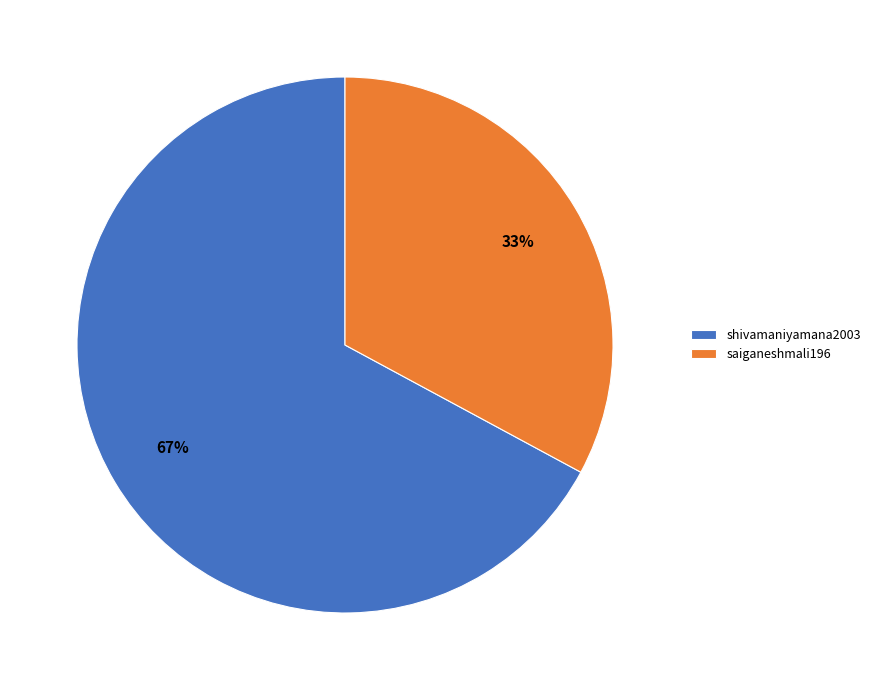

Is it true that saiganeshmali196 is 20% of the pie?

False